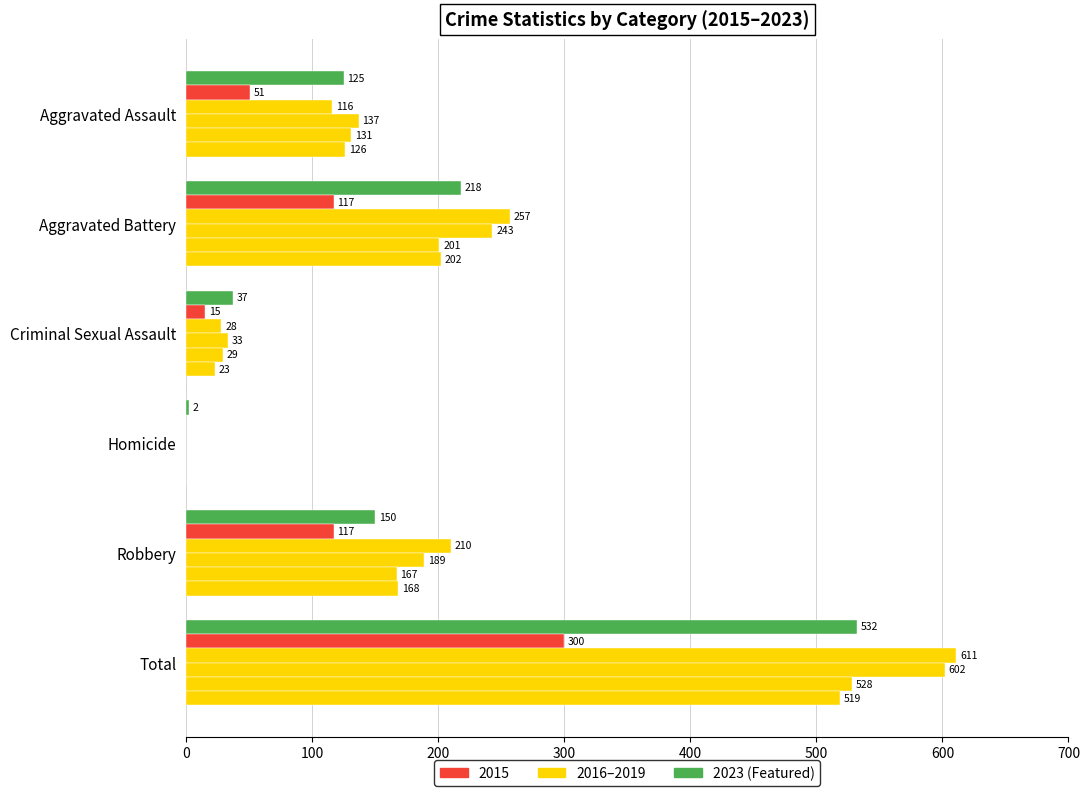

How many categories are shown in the chart?

6